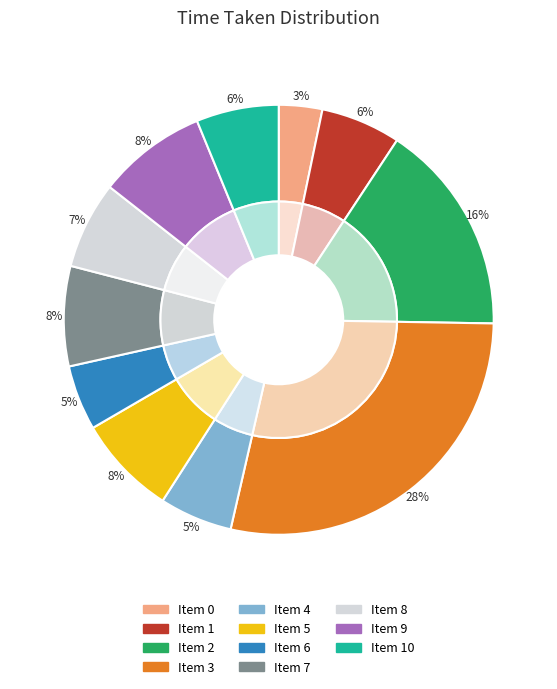

True or false: 3 accounts for 28% of the total.

True